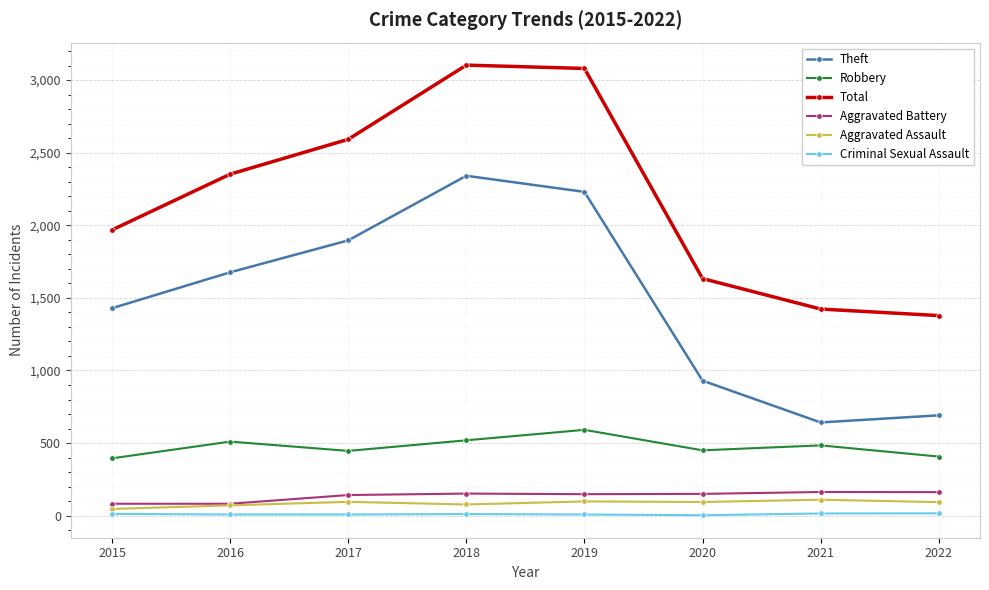

True or false: Total and Theft cross at least once.

False